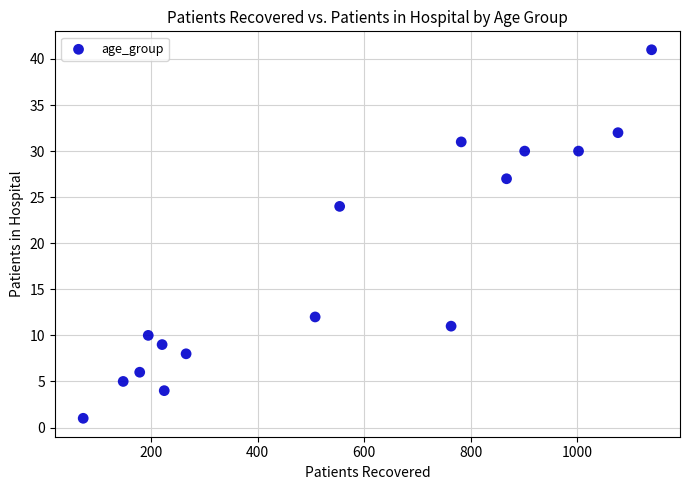

What is the range of Y values (max minus min)?

40